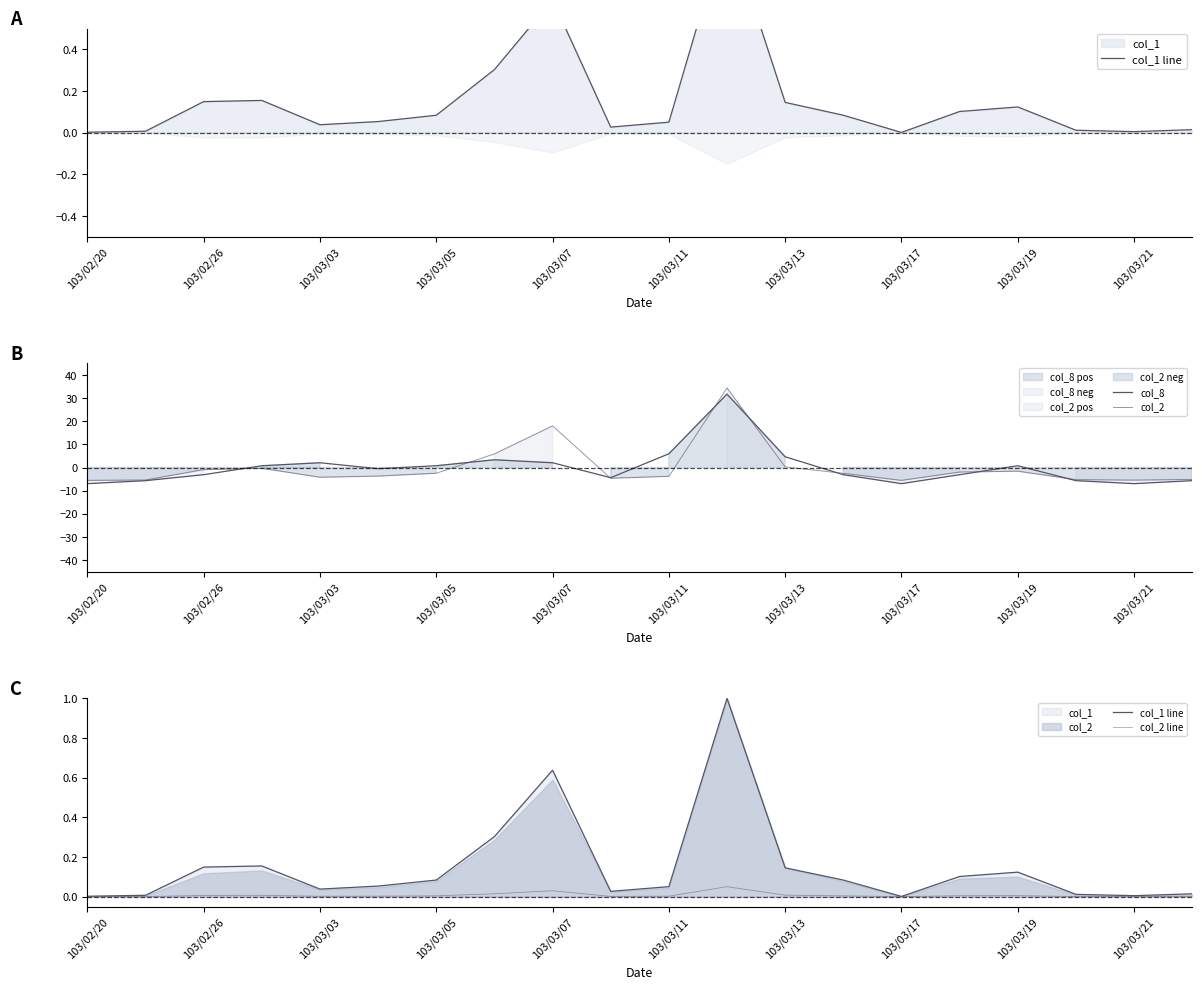

What is the minimum value for col_2?

-5.6